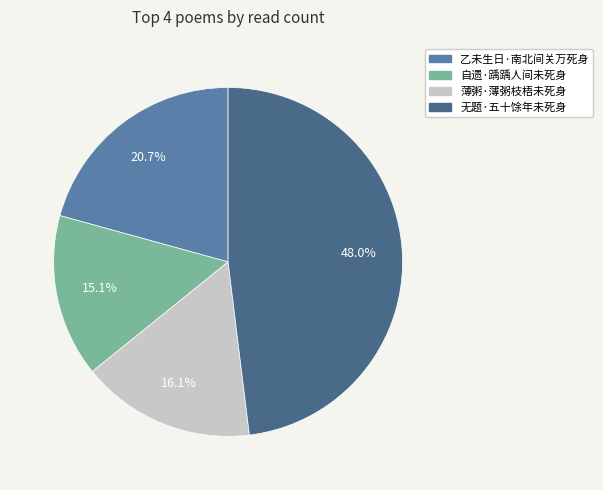

To the nearest percent, what percentage of the pie is 乙未生日·南北间关万死身?

21%